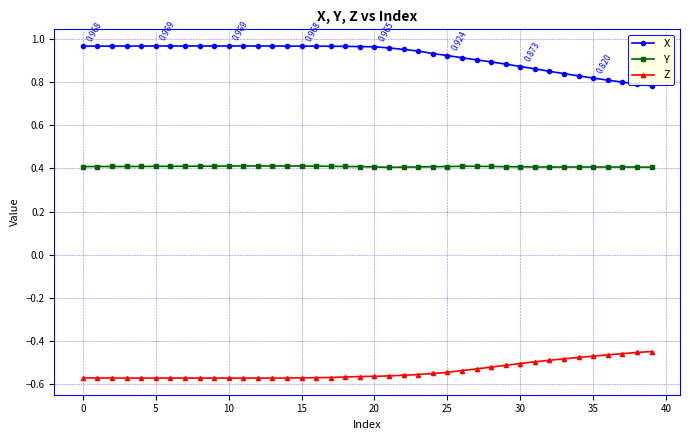

What is the average value of the Y series?

0.4